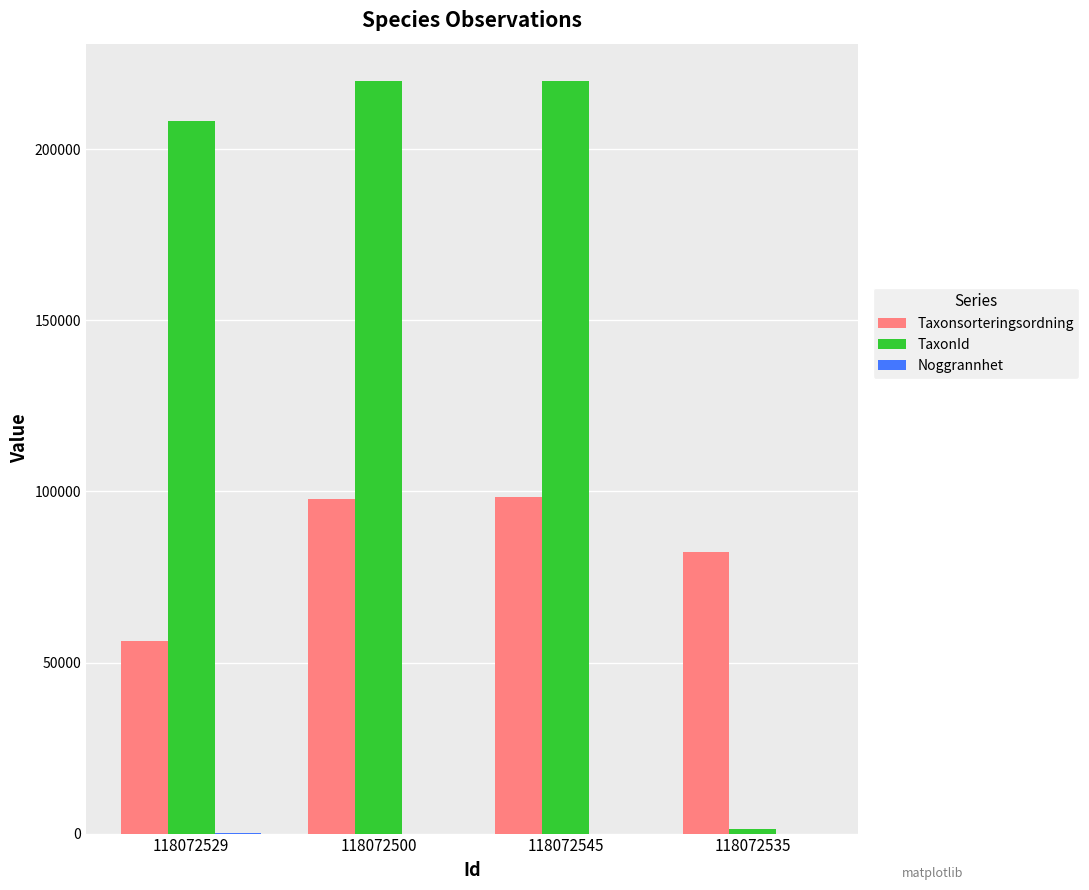

Between 118072529 and 118072535, which series saw the biggest shift?

TaxonId